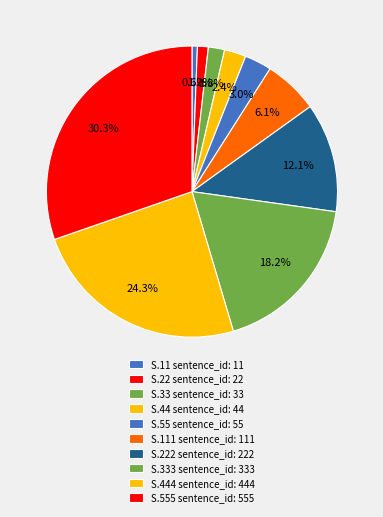

Is there a majority slice in this chart?

No